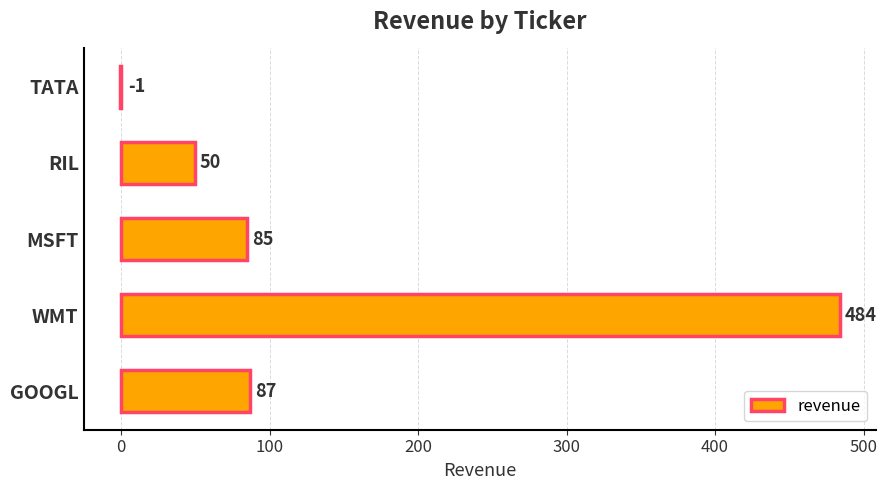

What is the sum of the values at RIL and GOOGL?

137